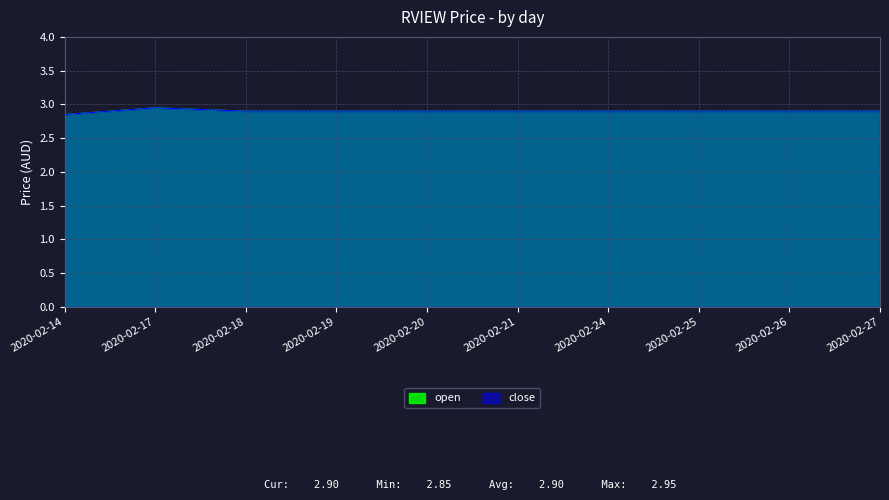

What is the average value of the open series?

2.9